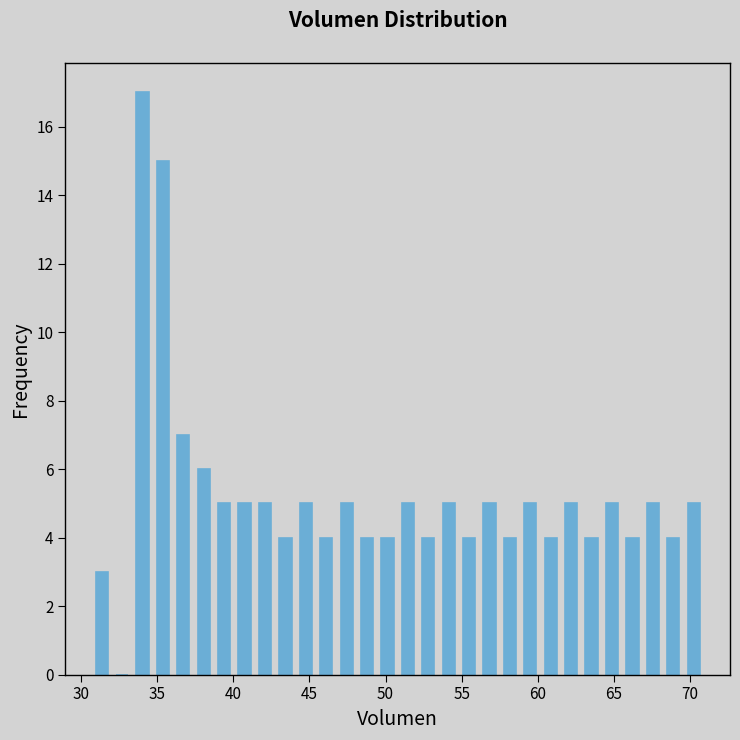

Around what value on the x-axis is the tallest bar? Give the approximate position of its centre, as read against the axis.

34.0